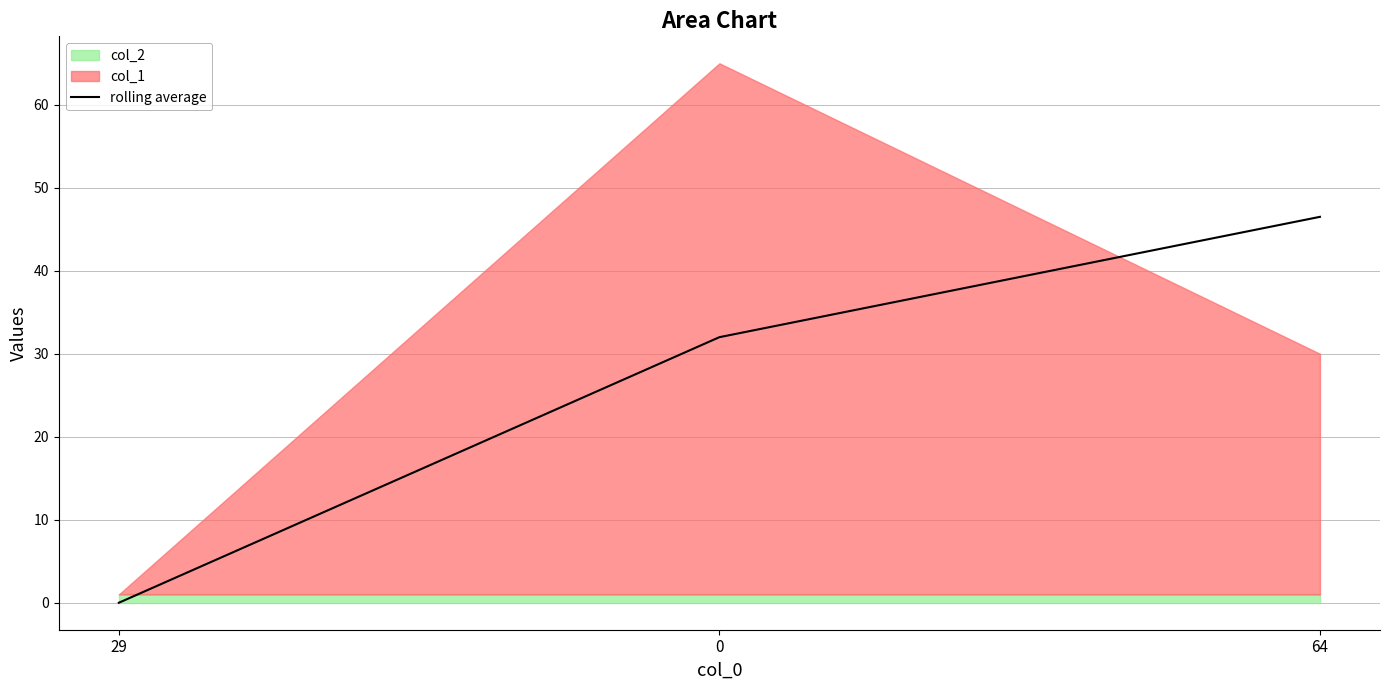

How many values in rolling average are above zero?

2